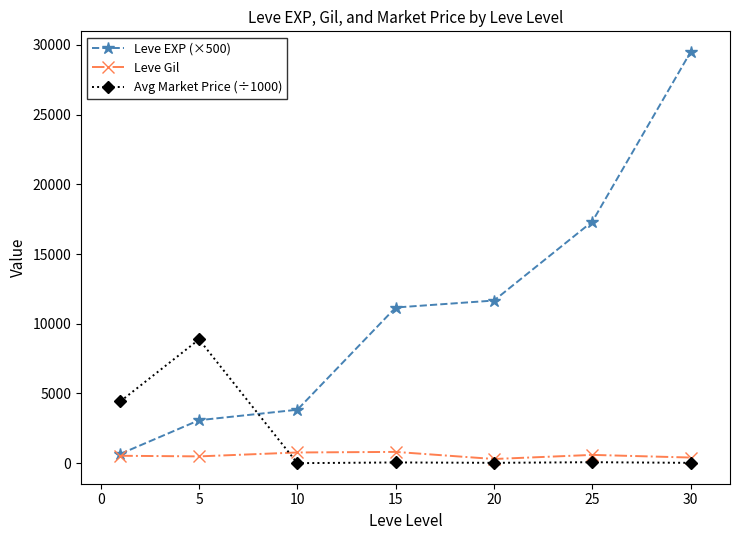

How many categories are shown in the chart?

7